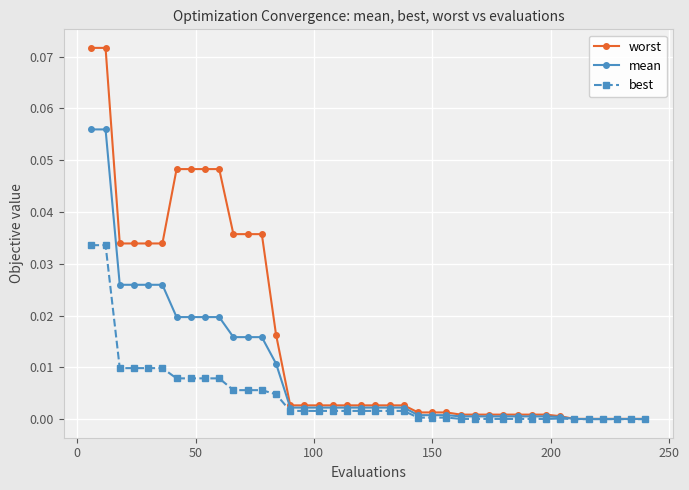

Which series has the largest total across all categories?

worst